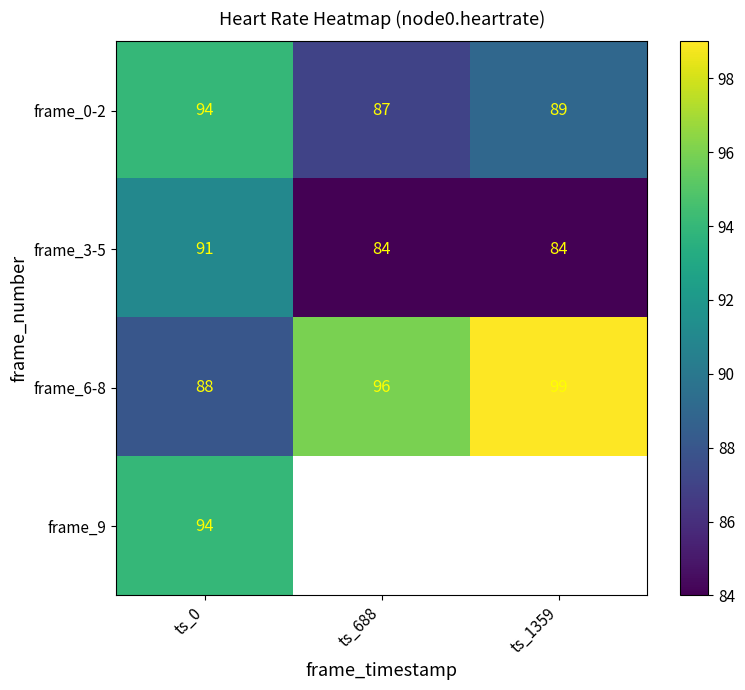

What is the difference between the highest and lowest values at ts_1359?

15.0